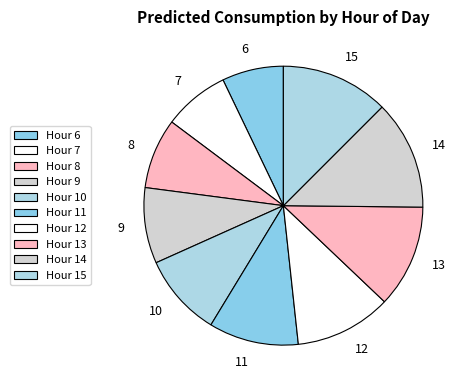

True or false: 9 accounts for 15% of the total.

False